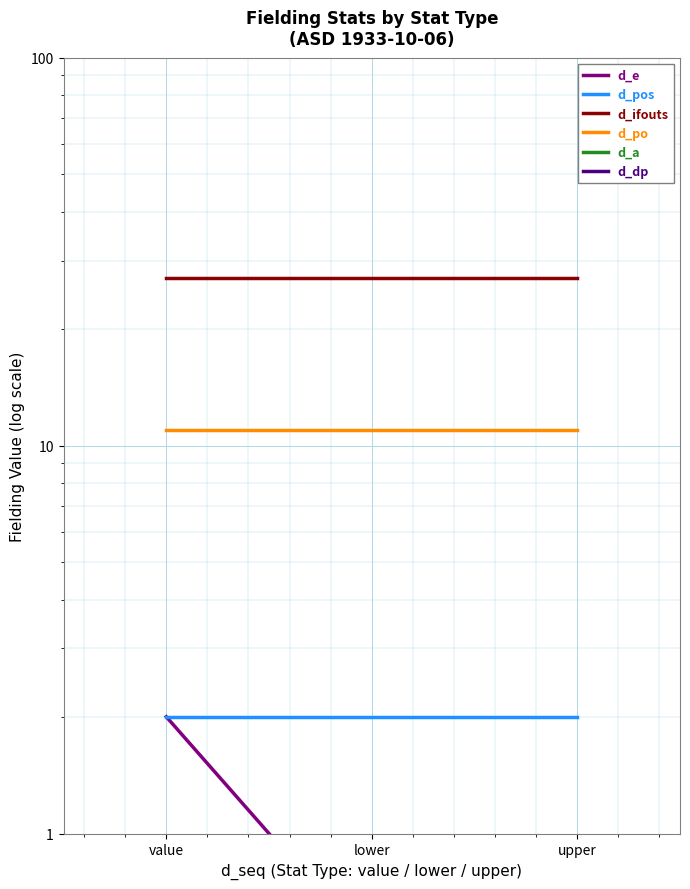

What is the label of the 2nd point from the left?

lower